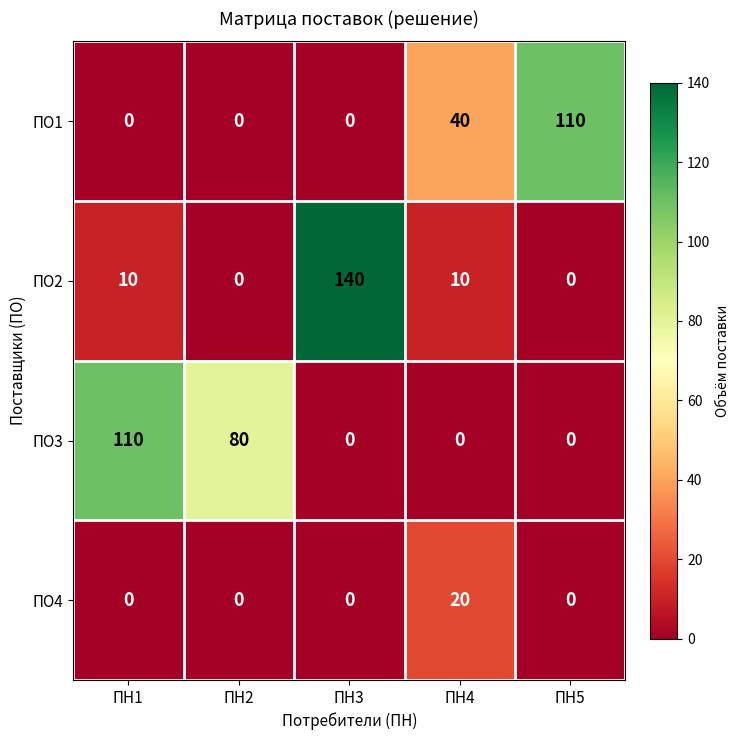

What is the sum of the ПО1 values at ПН5 and ПН3?

110